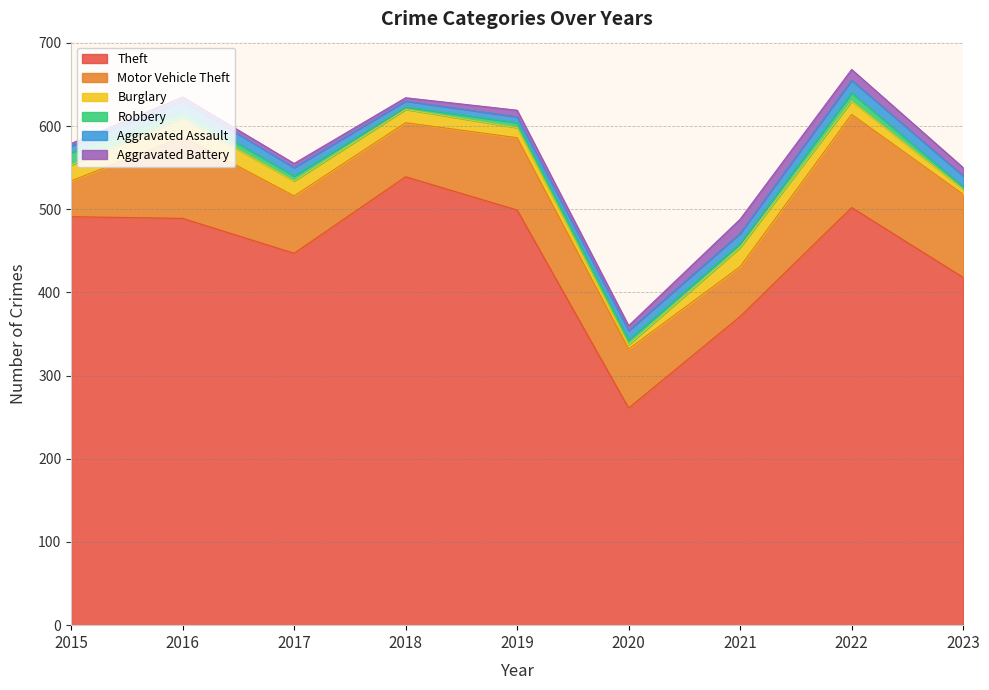

At which category is the sum across all series the highest?

2022